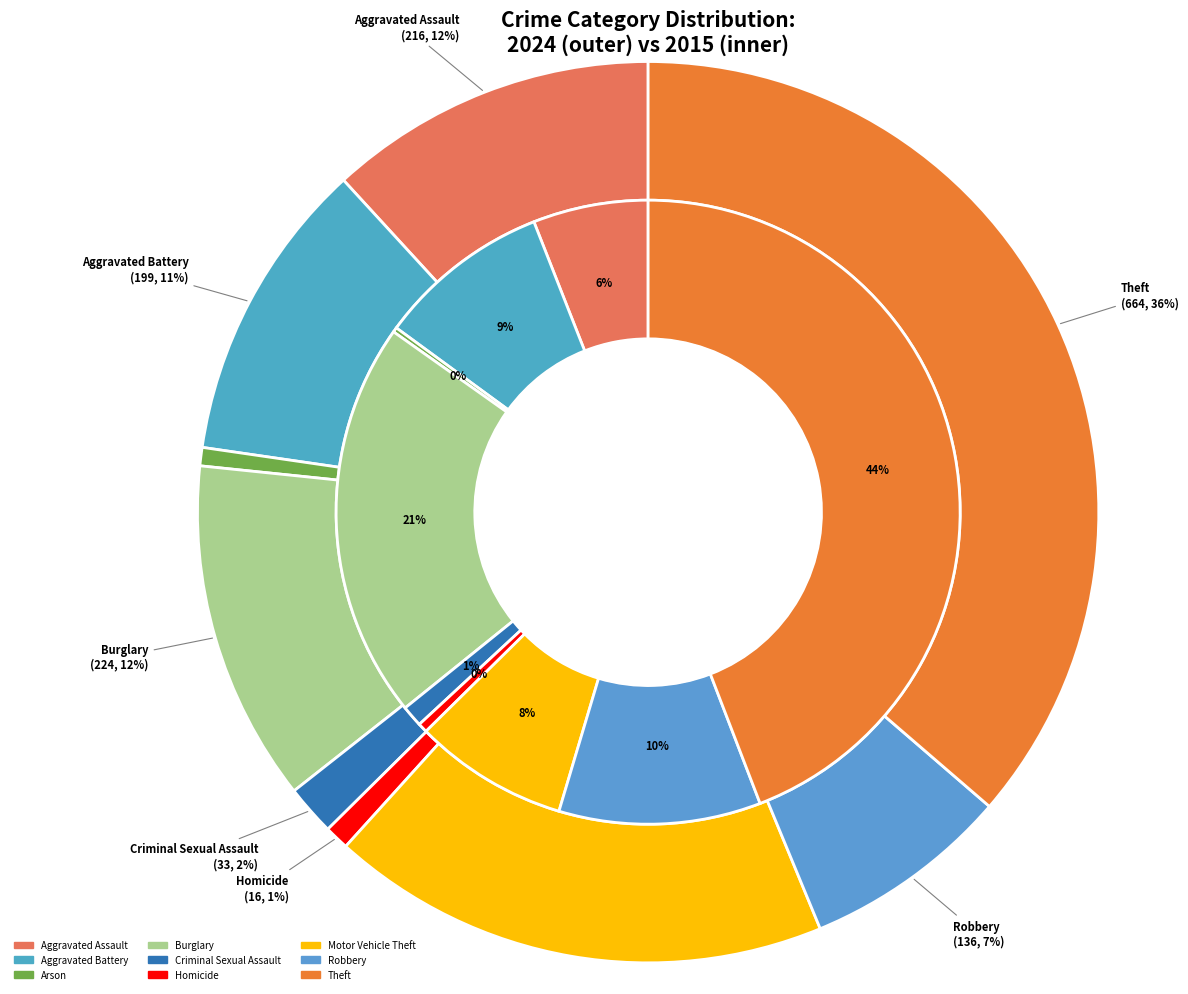

The 7 slice represents 10% of the pie. True or false?

True